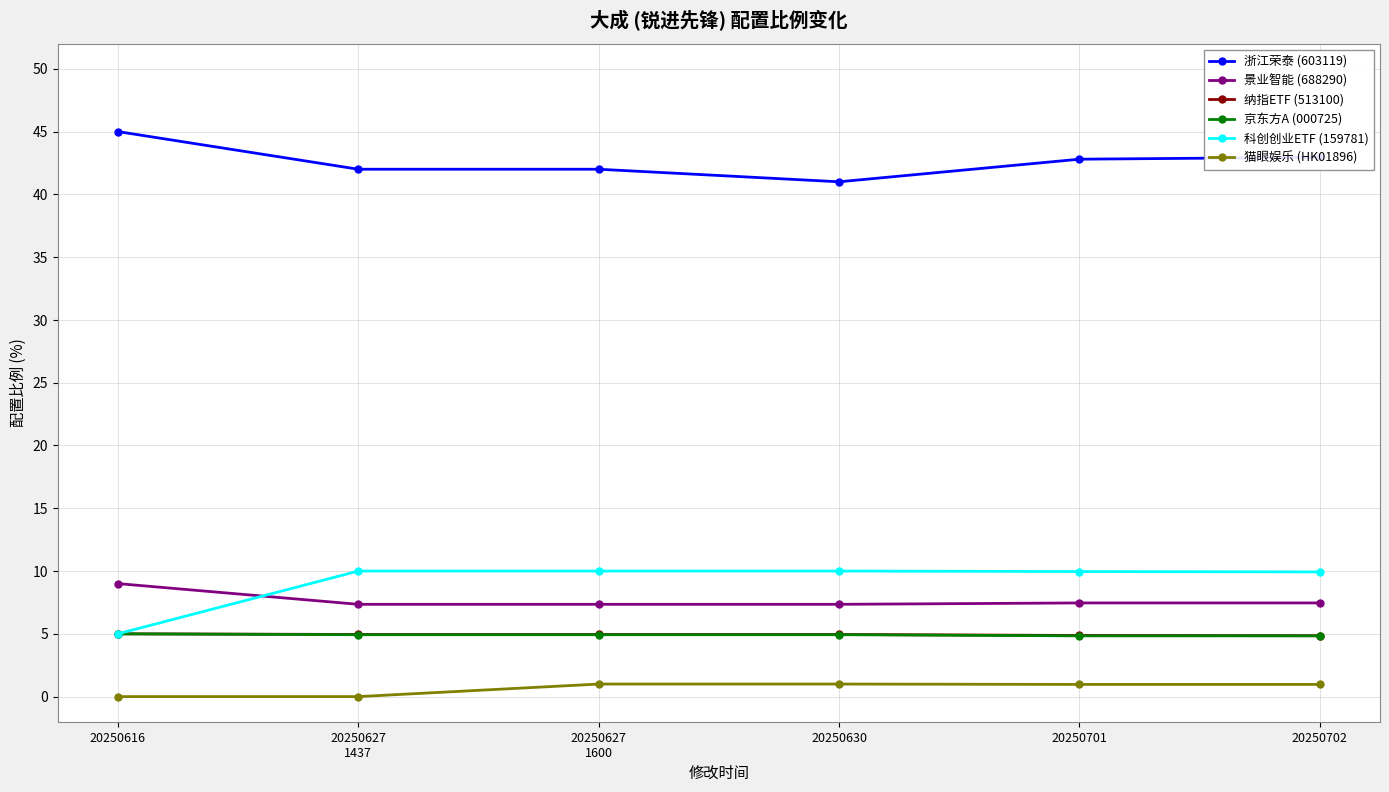

What value does the 纳指ETF (513100) series have at 20250616?

5.0